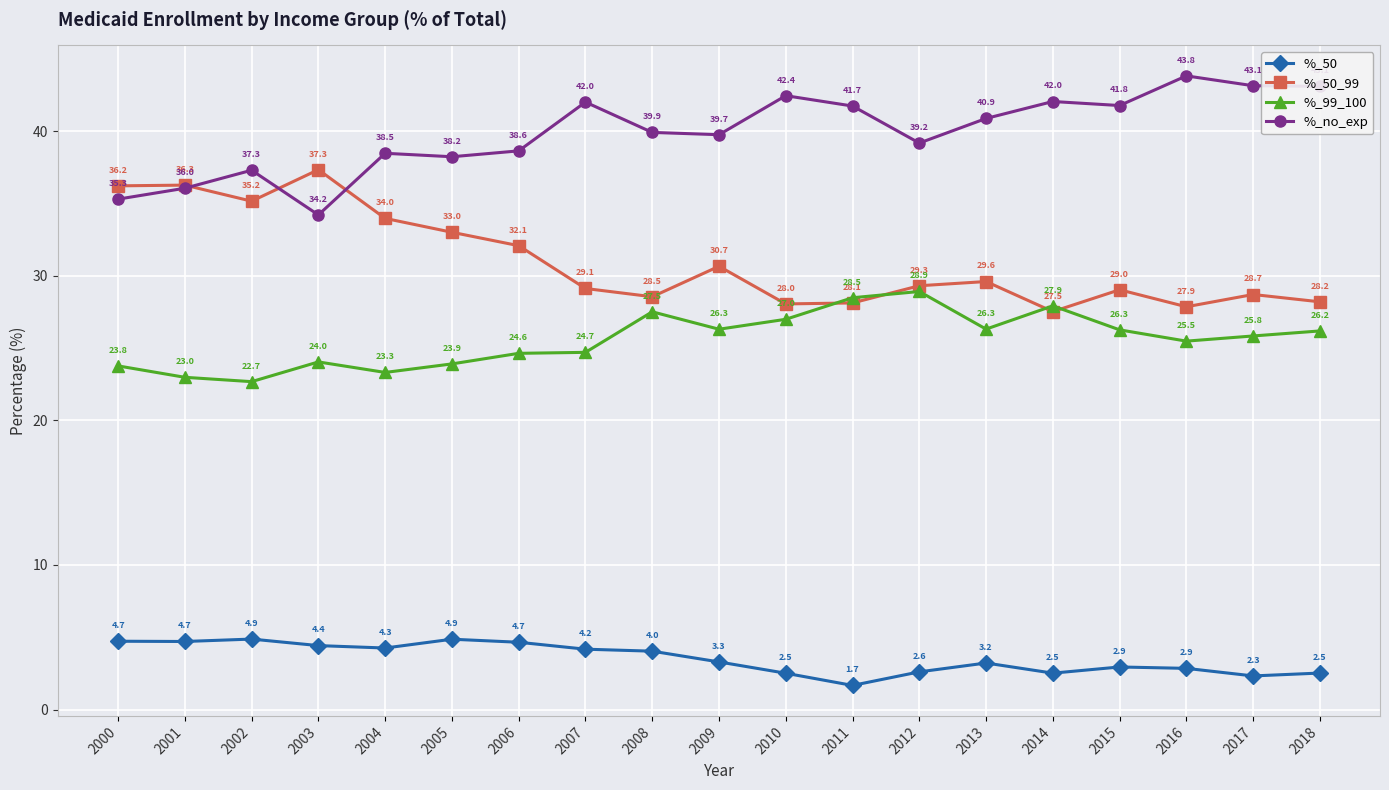

True or false: %_50 has more than 2 interior local peaks.

True